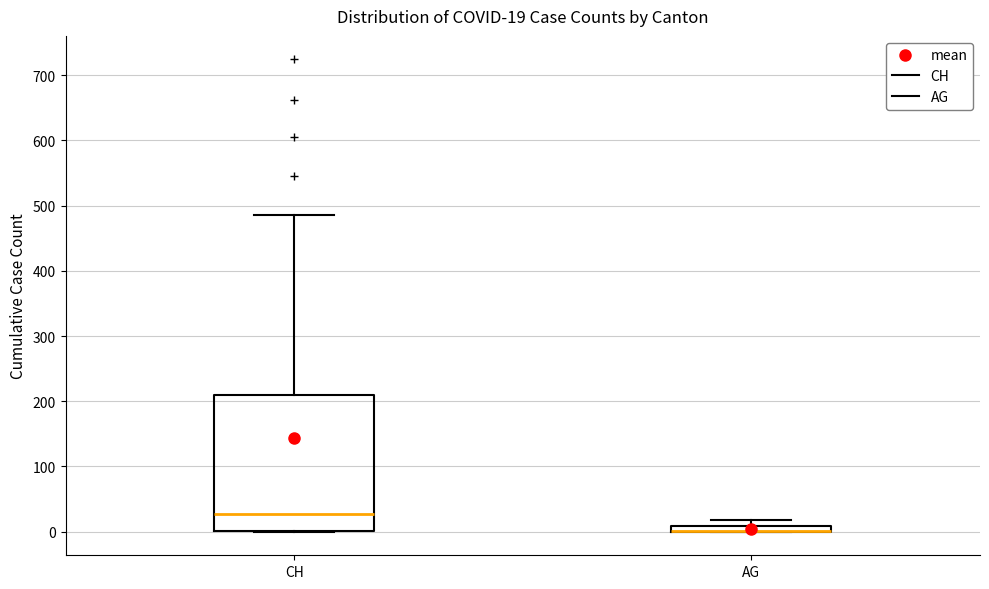

Comparing the boxes themselves (not the whiskers), which one is the tallest?

CH